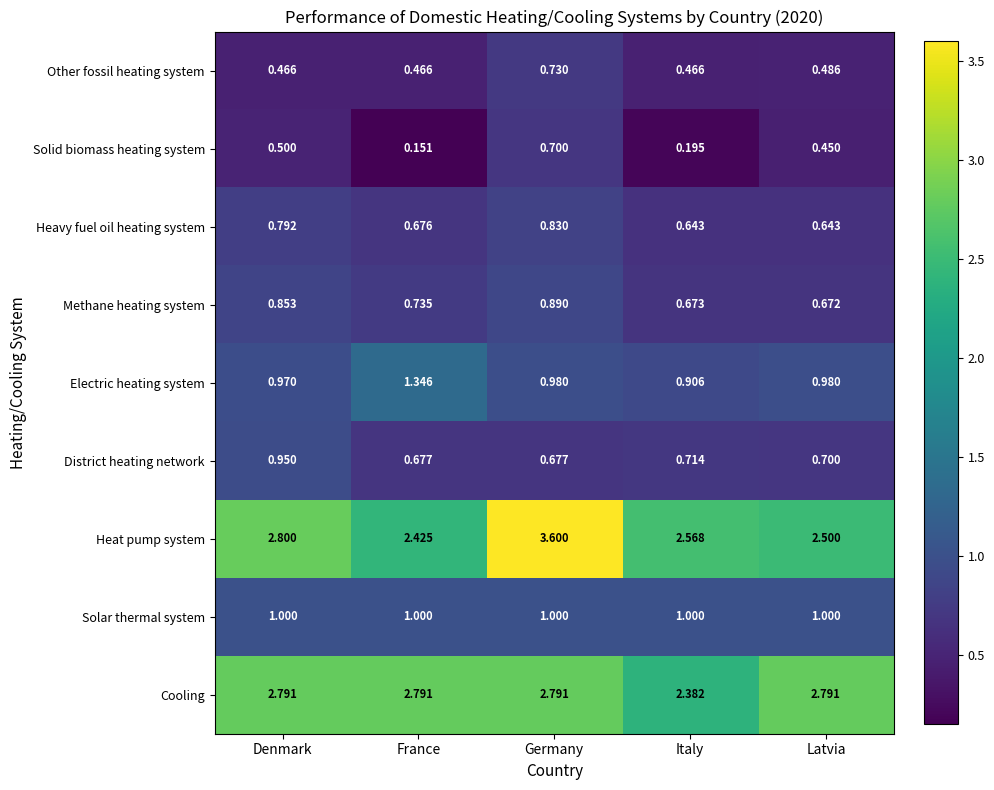

At which label is Cooling closest to 2?

Italy